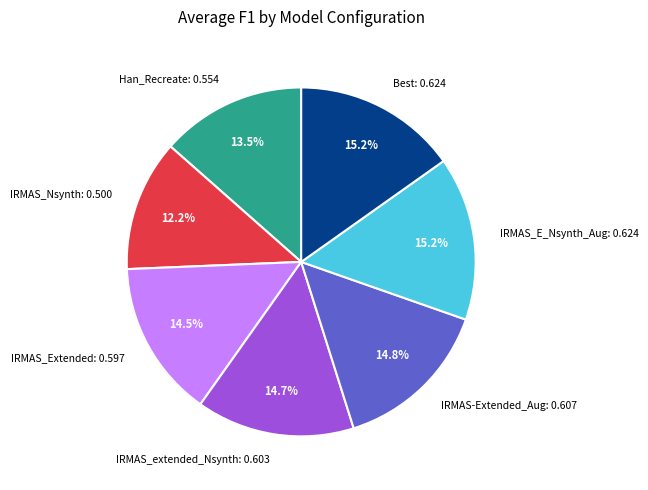

How many segments does this pie chart have?

7